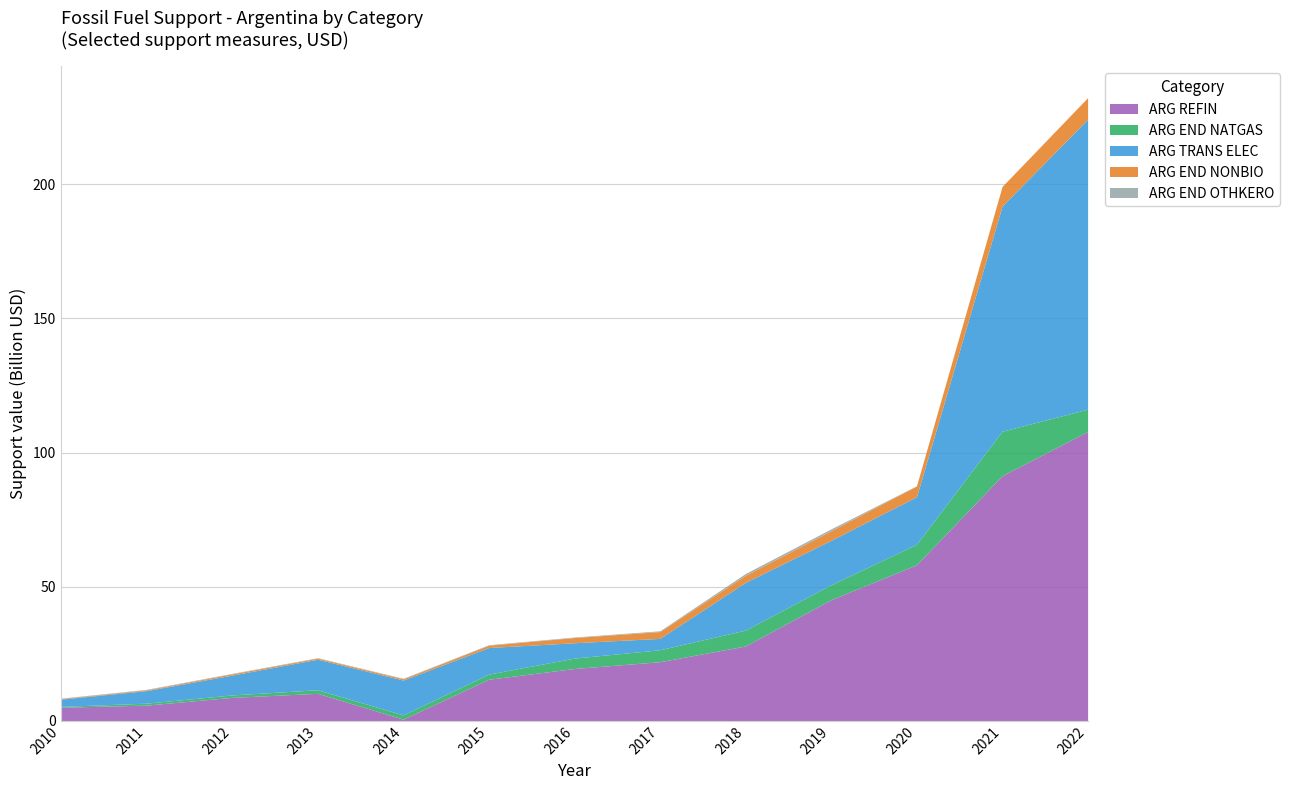

At which category is the sum across all series the highest?

2022